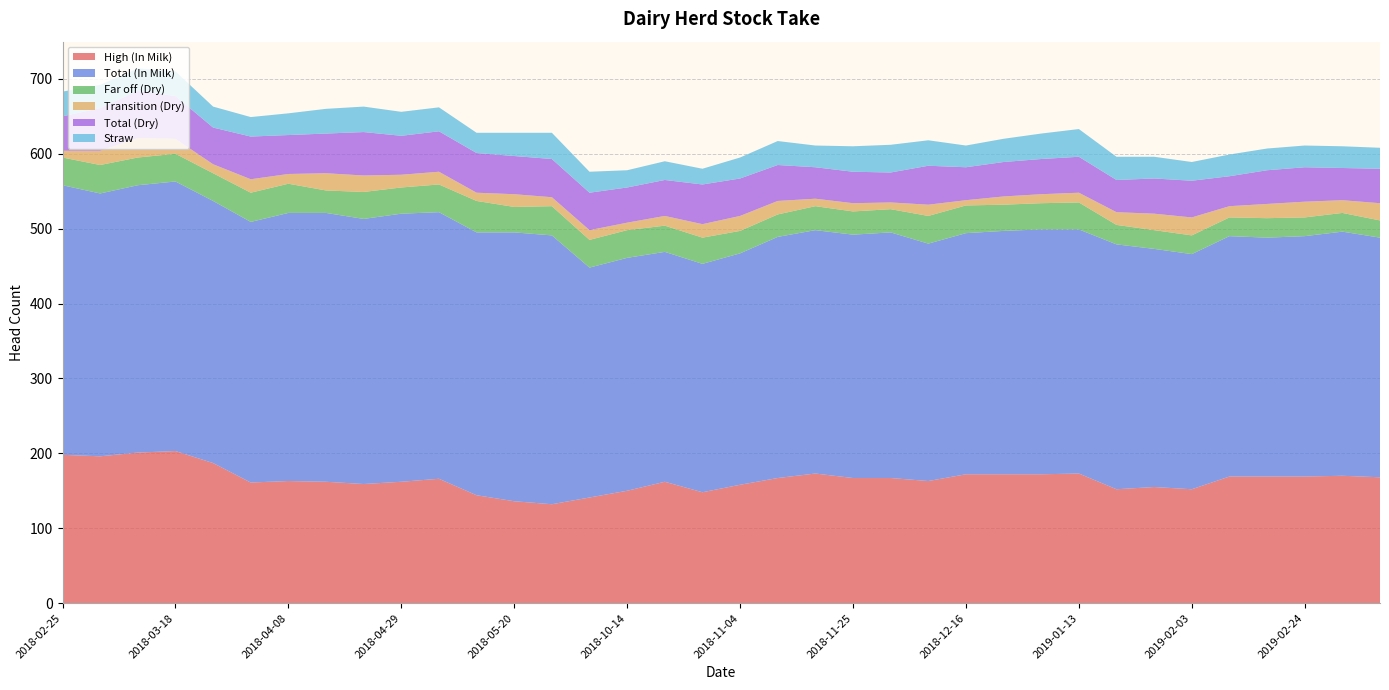

Reading right to left, transcribe all the data shown in this chart.

High (In Milk): 168	170	169	169	169	152	155	152	173	172	172	172	163	167	167	173	167	158	148	162	150	141	132	136	144	166	162	159	162	163	161	187	203	201	196	198
Total (In Milk): 320	326	321	319	321	314	318	327	326	327	325	322	317	328	325	325	322	309	305	307	311	307	359	359	351	356	358	354	359	358	348	350	360	357	351	360
Far off (Dry): 23	25	25	26	25	25	25	26	36	35	35	37	37	31	31	32	30	30	35	35	37	37	39	34	42	37	35	36	30	39	39	37	37	37	38	37
Transition (Dry): 23	17	21	19	15	24	22	17	13	12	11	7	15	9	11	10	18	20	18	13	10	13	12	17	11	17	17	22	23	13	18	12	20	26	19	9
Total (Dry): 46	43	46	45	40	49	47	43	48	47	46	44	52	40	42	42	48	50	53	48	47	50	51	51	53	54	52	58	53	52	57	49	57	63	57	46
Straw: 28	29	29	29	29	25	29	31	37	34	31	29	34	37	34	29	32	28	21	25	23	28	35	31	27	32	32	34	33	29	26	28	33	30	31	33